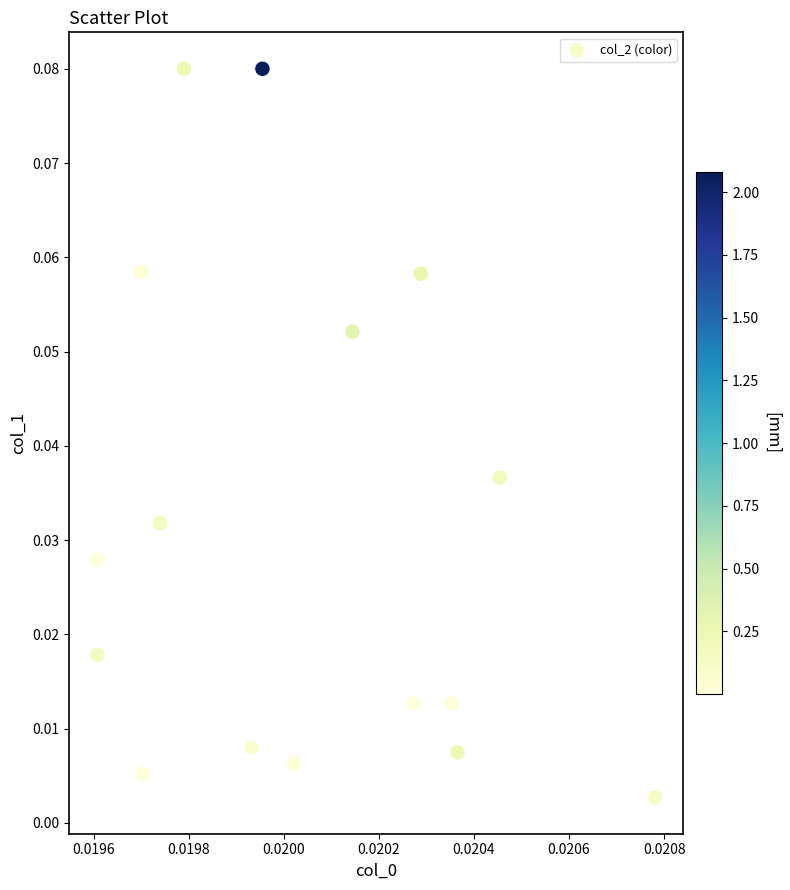

How many points are shown in the scatter plot?

16